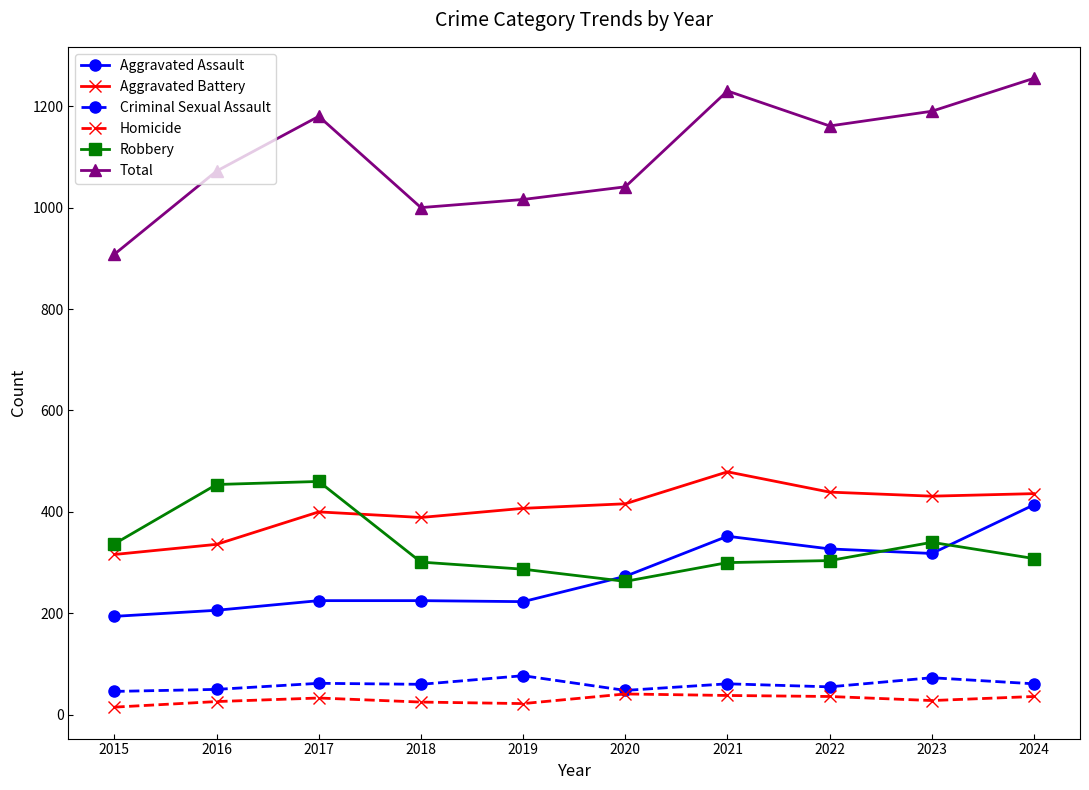

List the series in order of their peak value, highest first.

Total, Aggravated Battery, Robbery, Aggravated Assault, Criminal Sexual Assault, Homicide